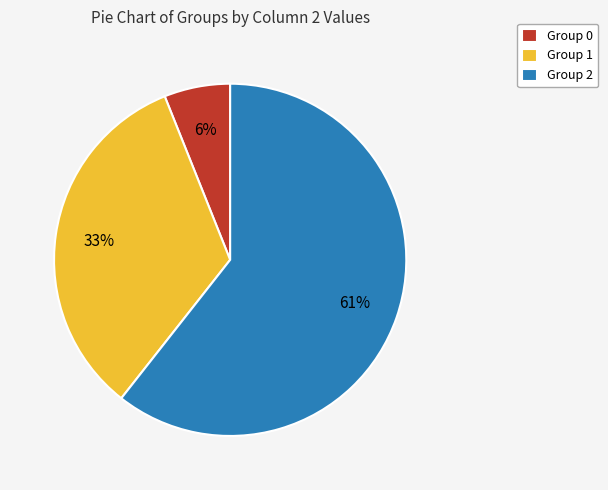

Which slice is the largest?

Group 2